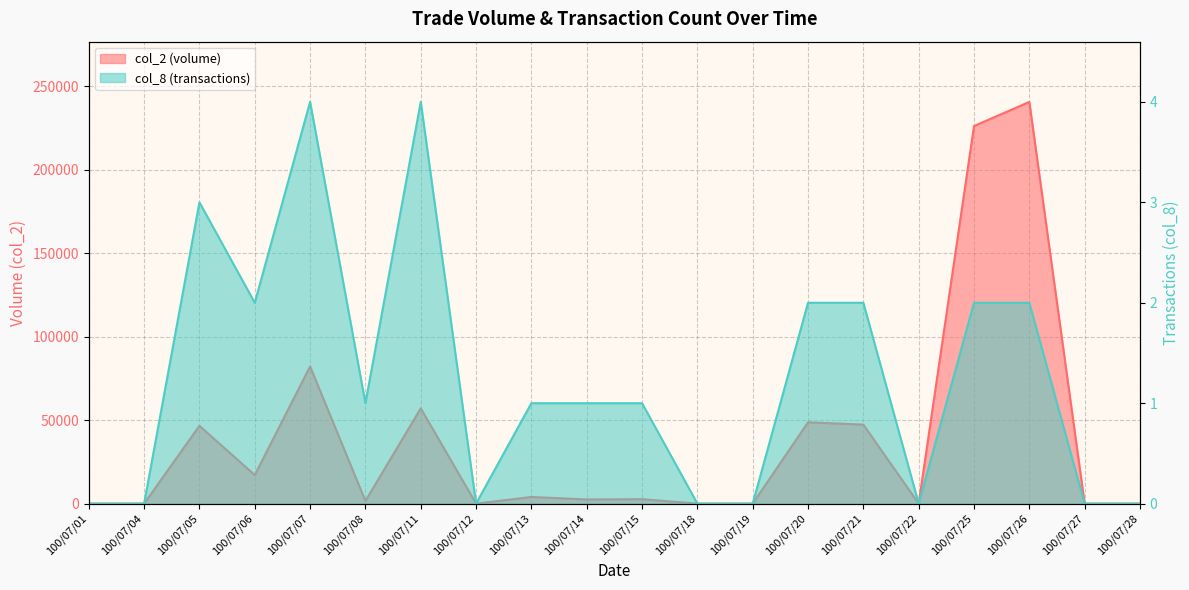

How many lines are shown in the chart?

2